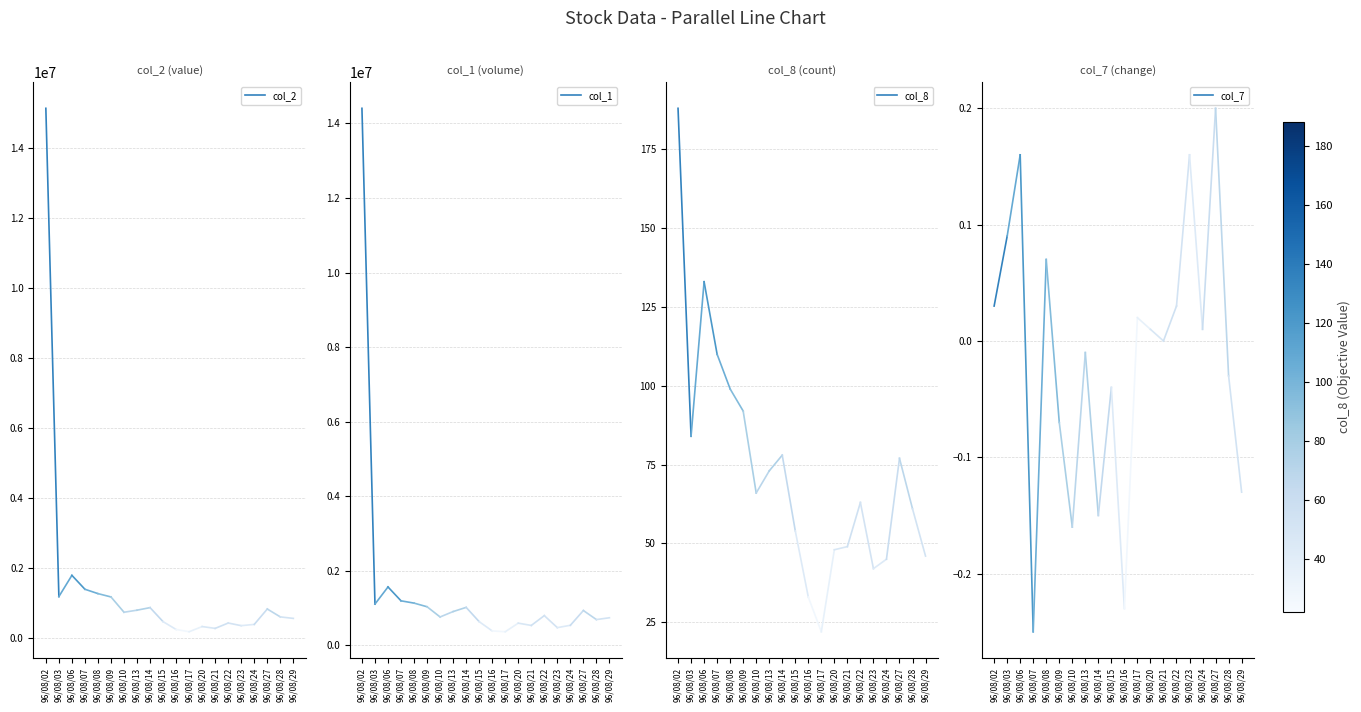

Which series changed the most between 96/08/02 and 96/08/03?

col_2